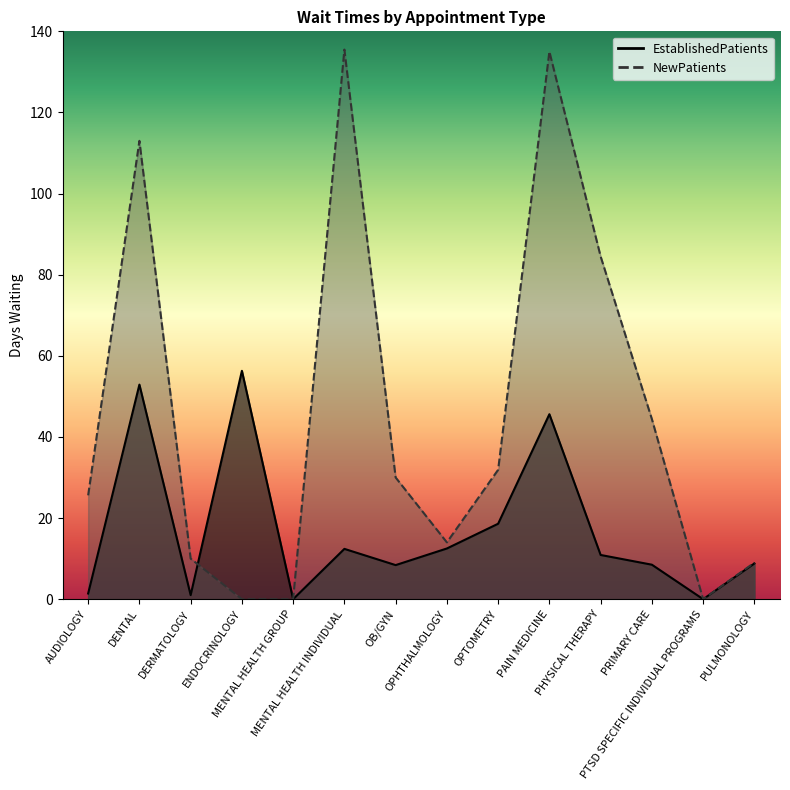

How many data points does each series have?

14